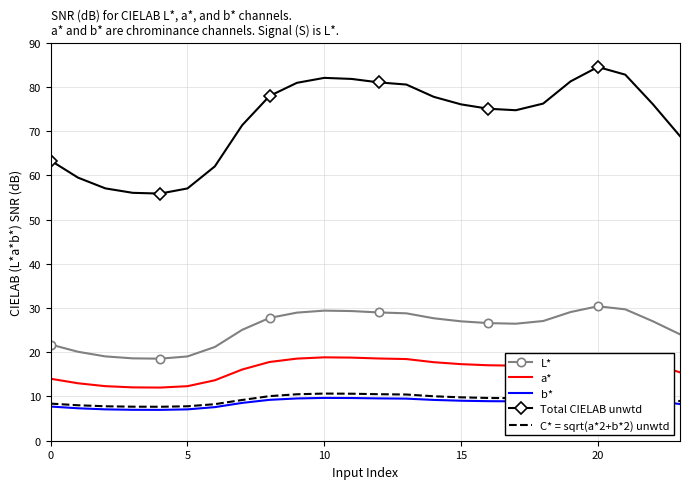

True or false: Total CIELAB unwtd and L* intersect in this chart.

False